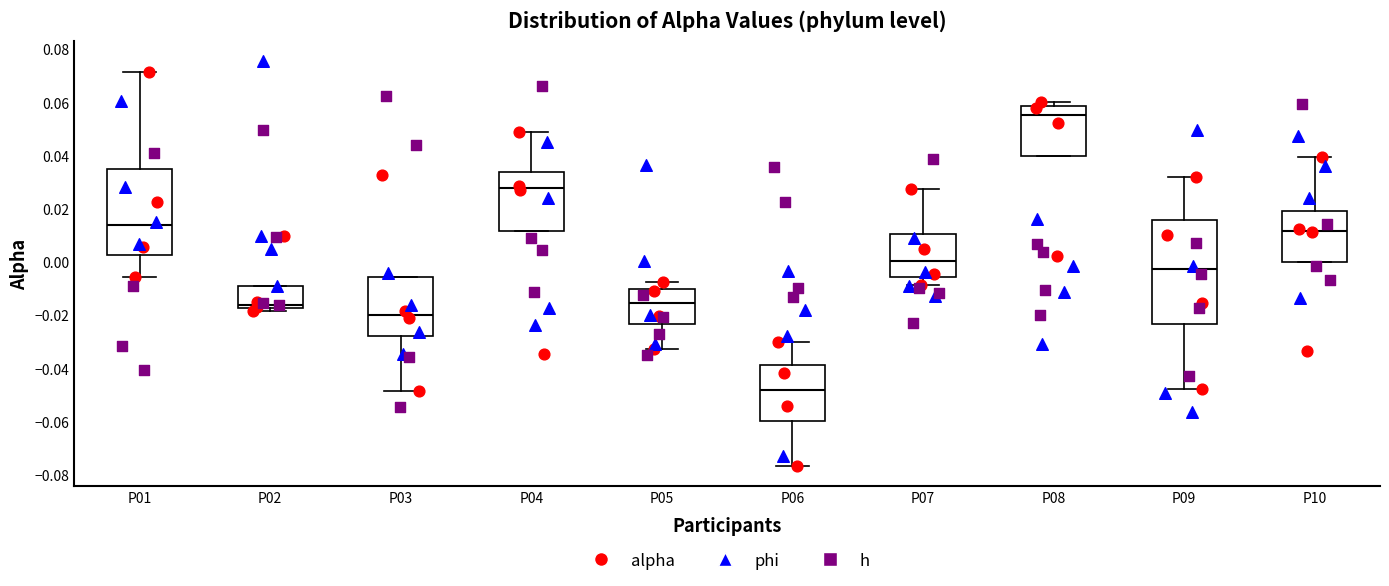

Where is the upper edge of the box for P05 on the y-axis? The values are not printed on the chart, so give them approximately, as read against the axis.

-0.010